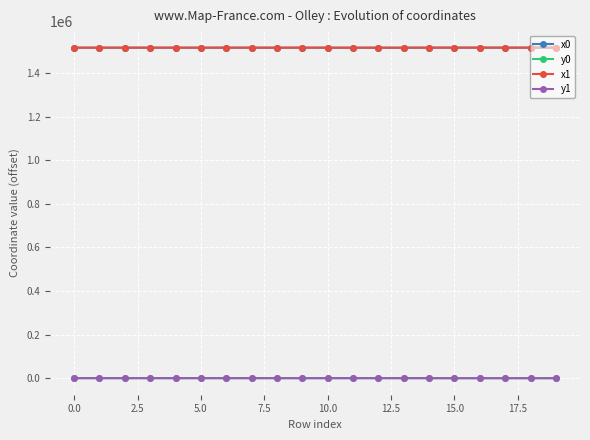

What is the greatest value displayed?

1516578.1